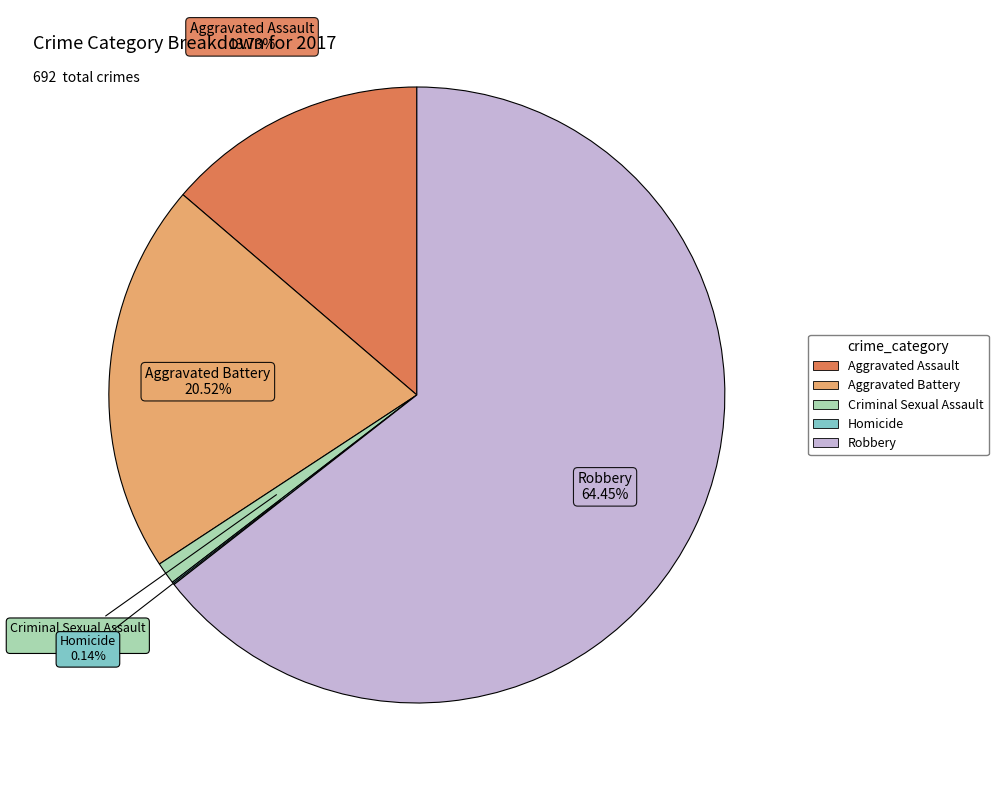

Which slice is the largest?

Robbery